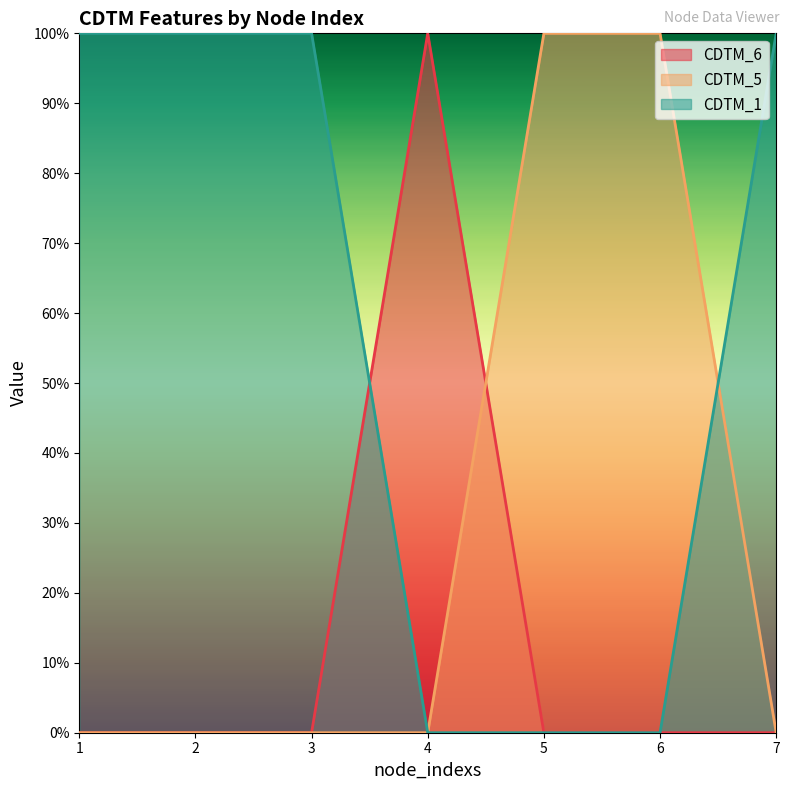

At 4, list the series in order from largest to smallest.

CDTM_6, CDTM_5, CDTM_1